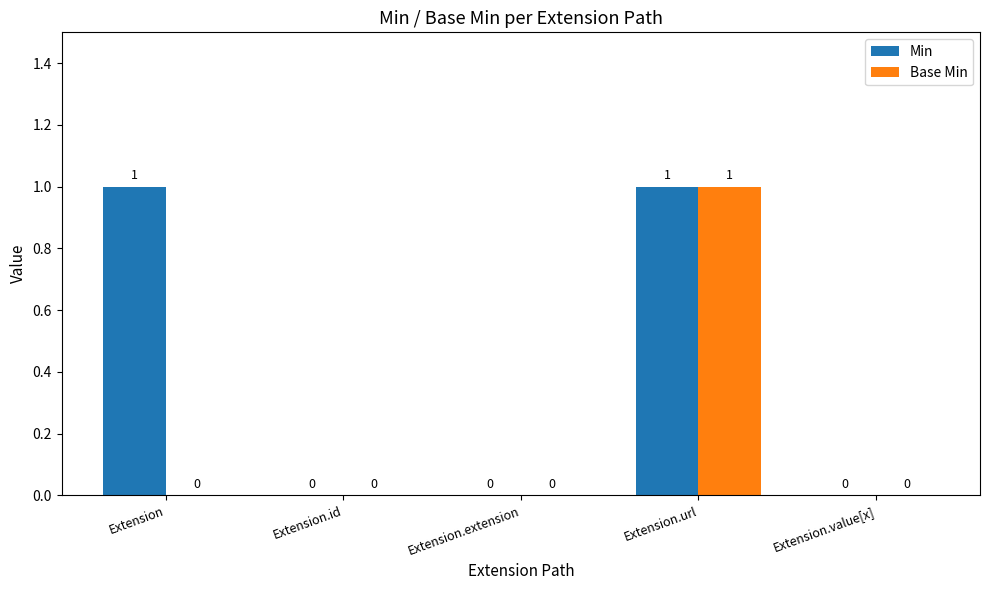

How many groups of bars are there?

5